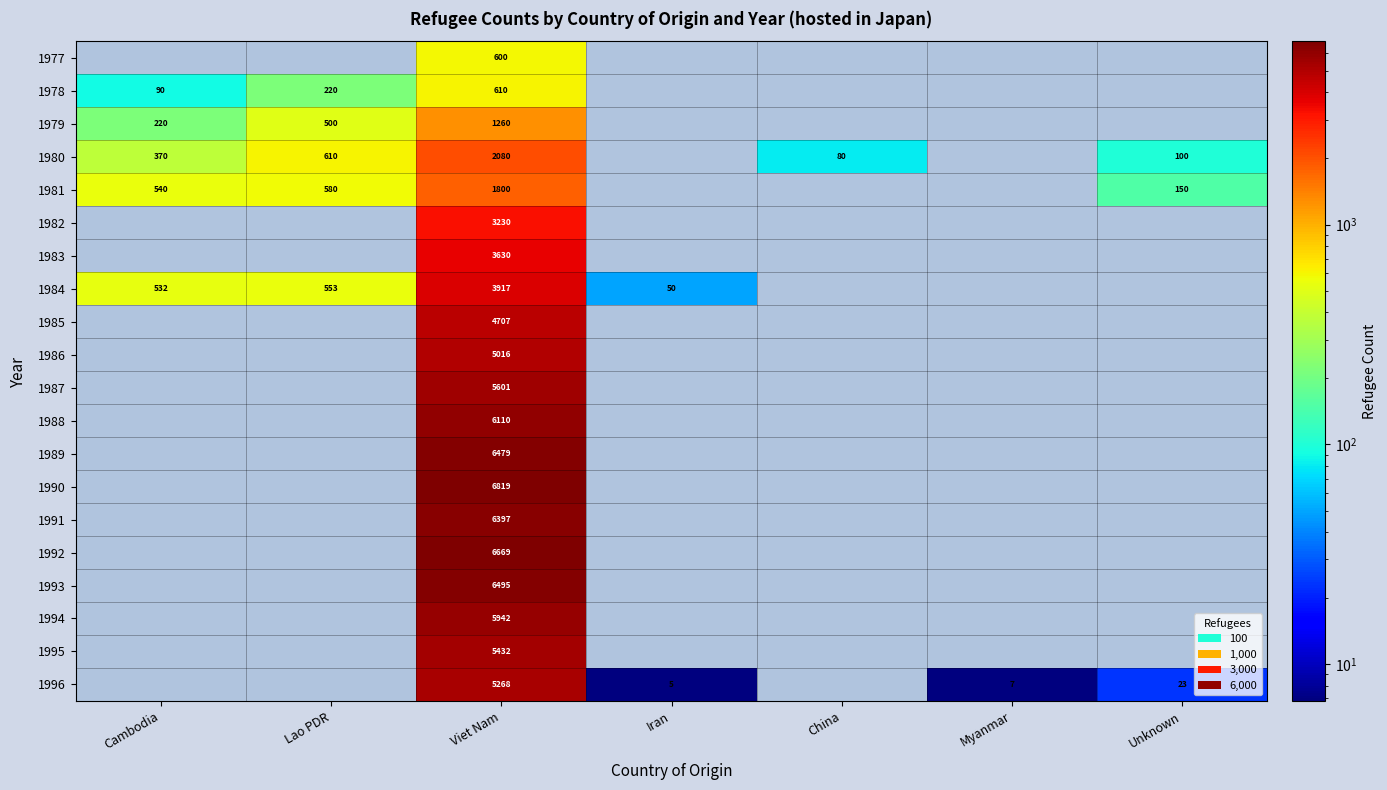

Is it true that 1996 equals 2 at Myanmar?

False